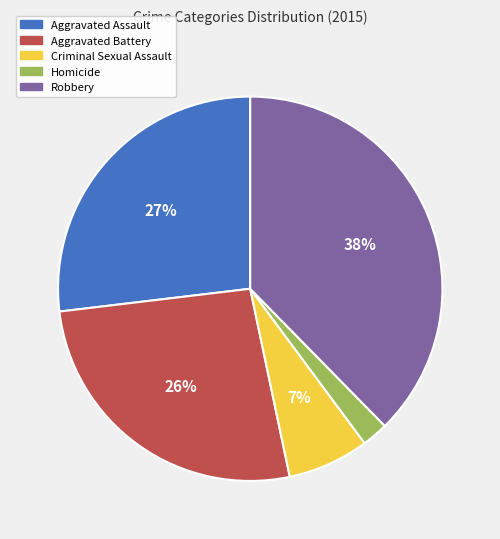

Is it true that Aggravated Battery is 38% of the pie?

False